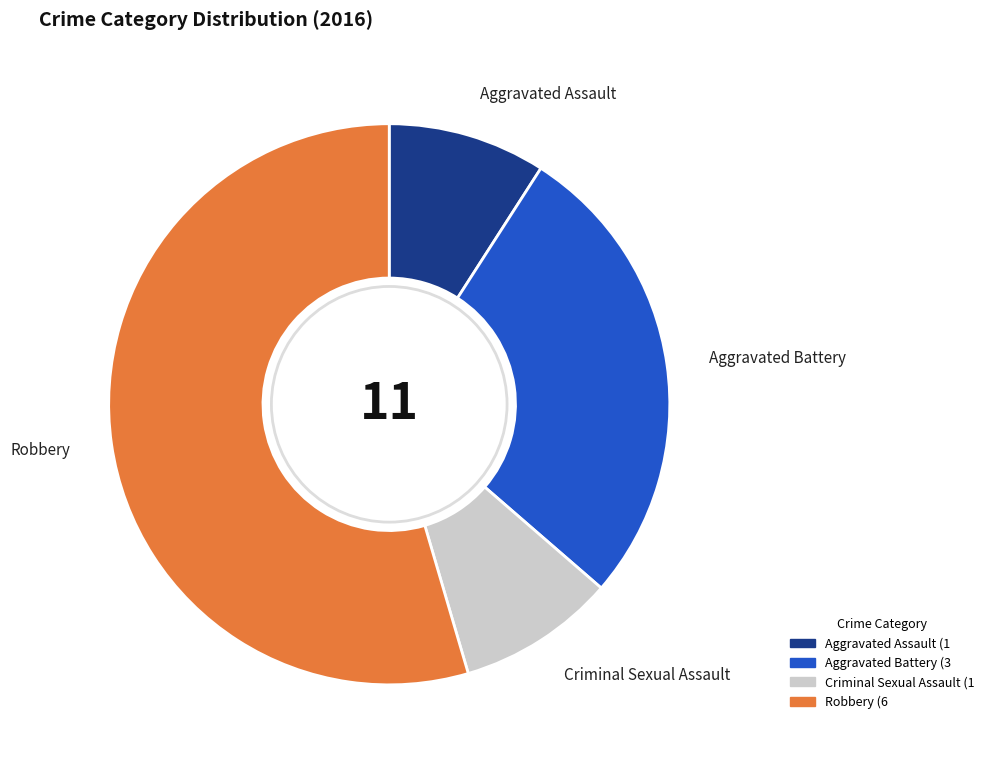

Between Robbery and Aggravated Battery, which is larger?

Robbery